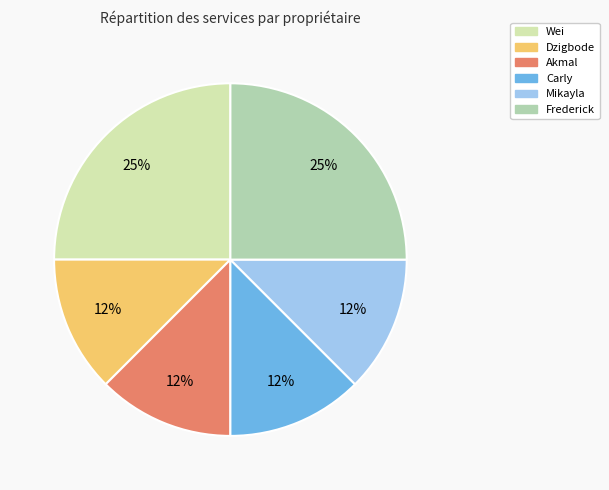

To the nearest percent, what is the average slice percentage?

17%